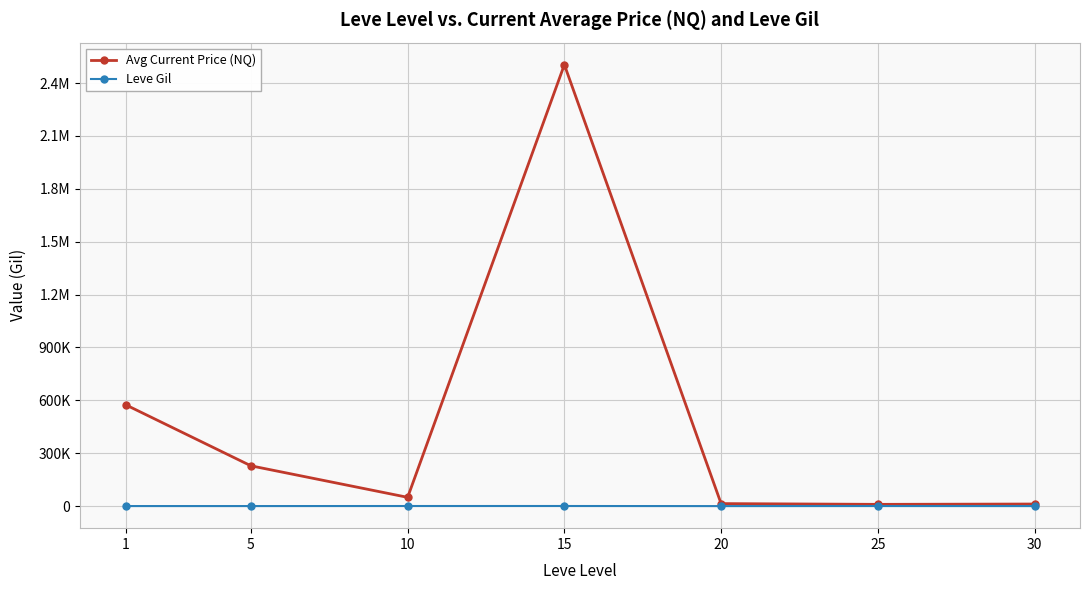

At which category does Leve Gil reach its first local peak?

15